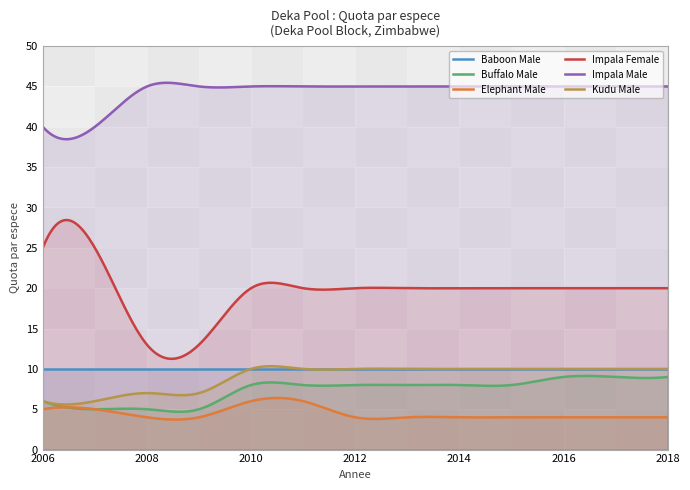

What is the difference between the highest and lowest values at 1?

35